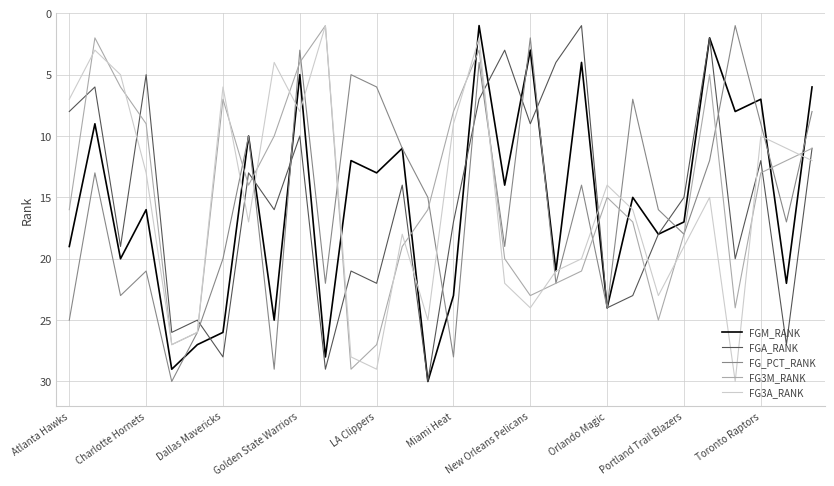

True or false: FGA_RANK and FG3M_RANK cross at least once.

True